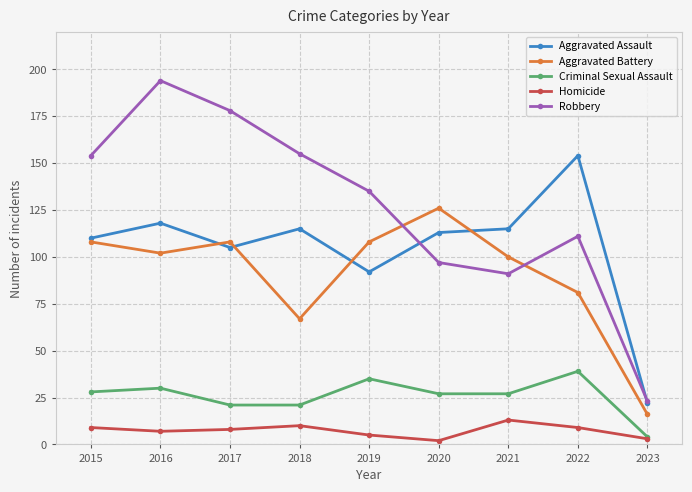

True or false: Homicide has a value of 17 at 2018.

False